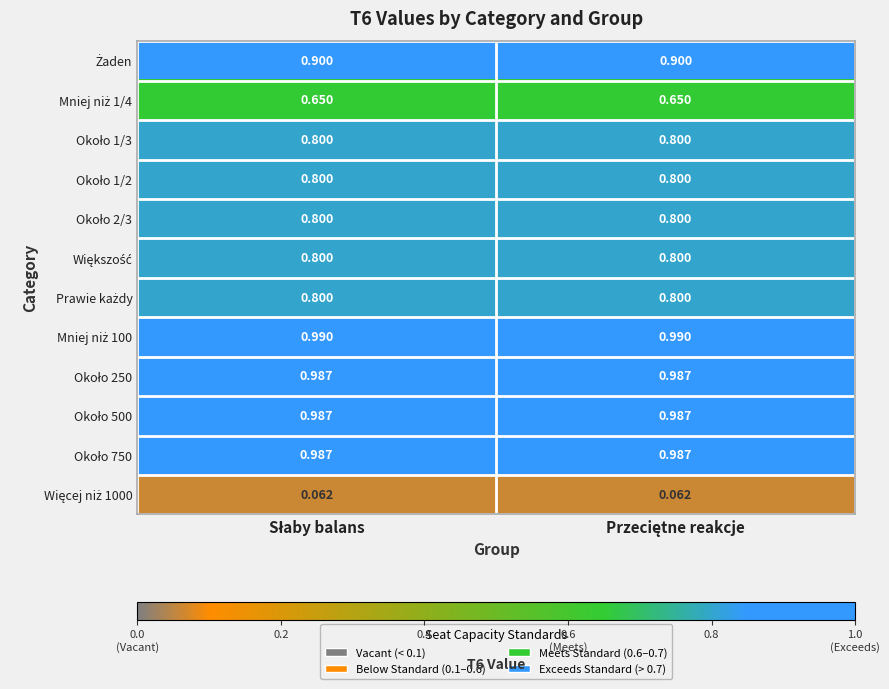

How many data points does each series have?

2